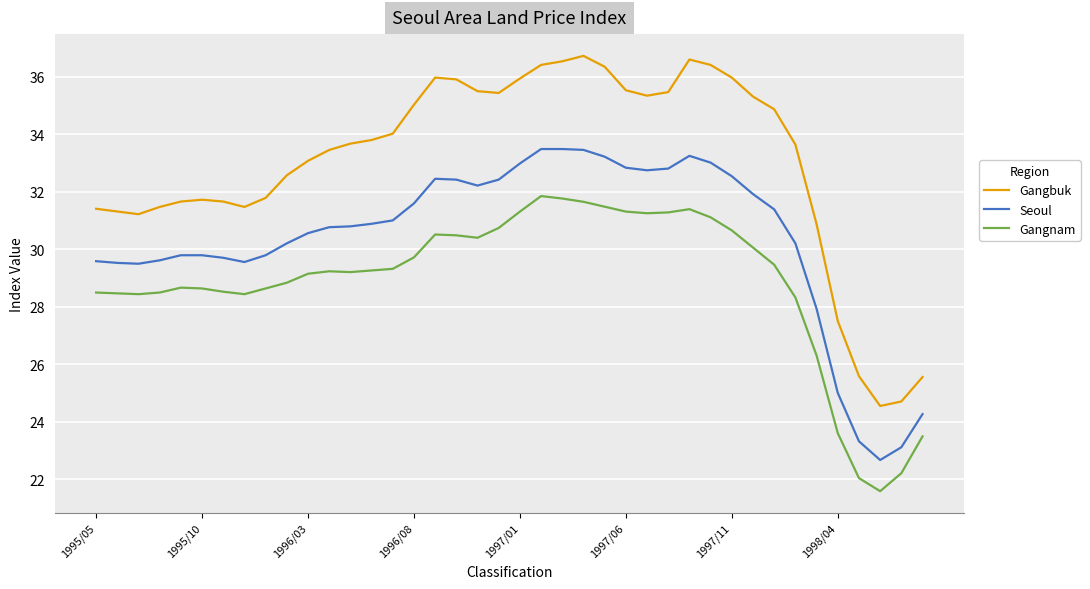

True or false: Seoul and Gangbuk cross at least once.

False